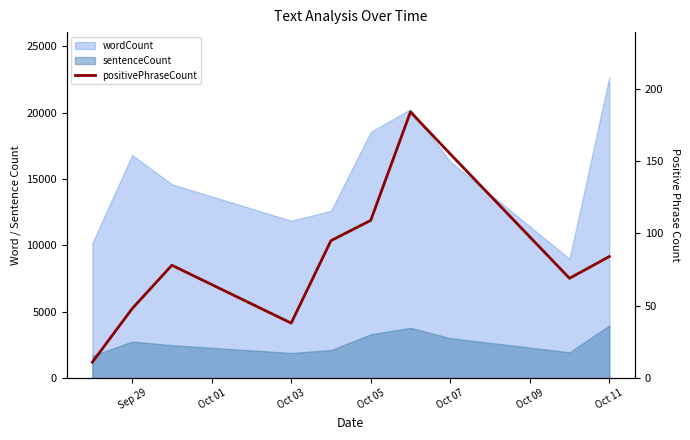

Does the chart have visible grid lines?

No